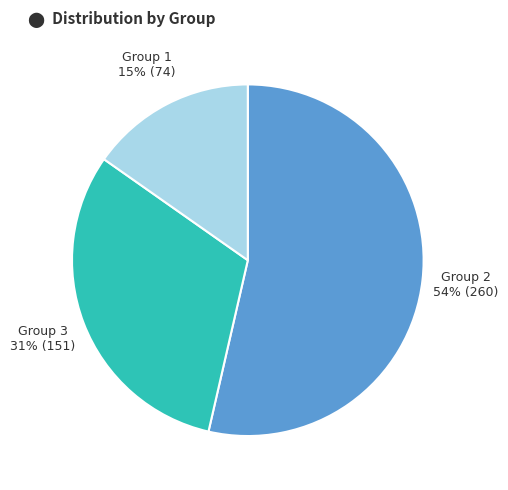

To the nearest percent, what is the average slice percentage?

33%